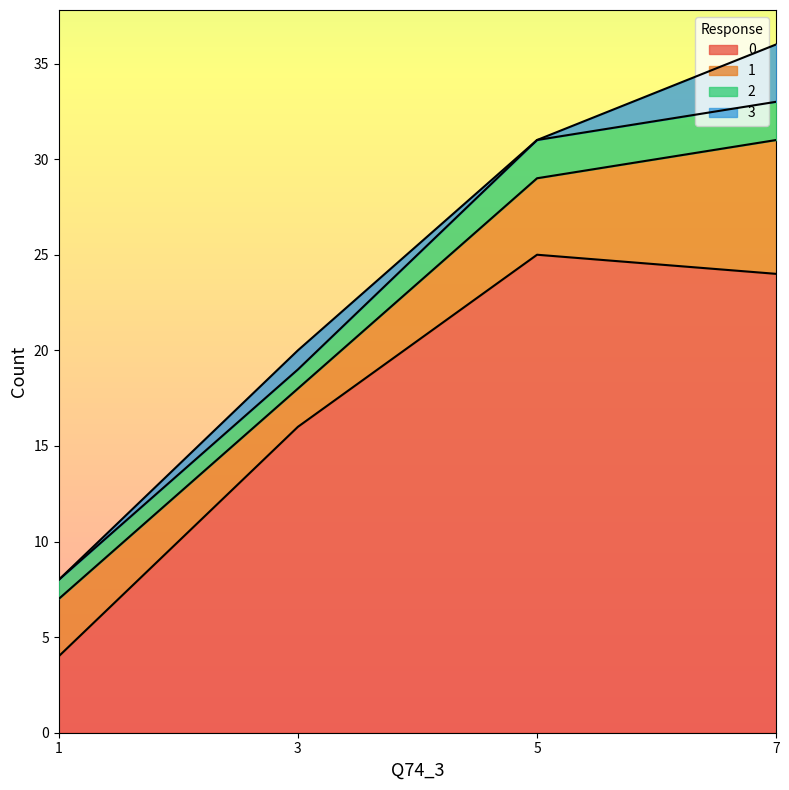

True or false: 2 has more than 2 interior local peaks.

False